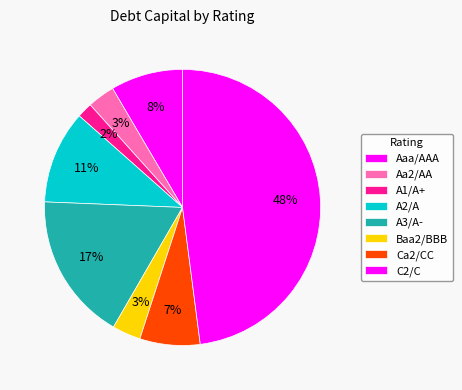

True or false: A2/A accounts for 1% of the total.

False